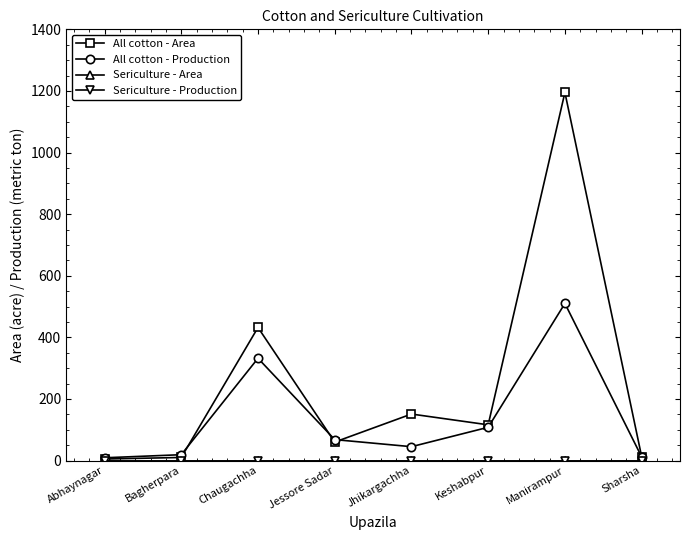

At how many categories does at least one series exceed 708?

1